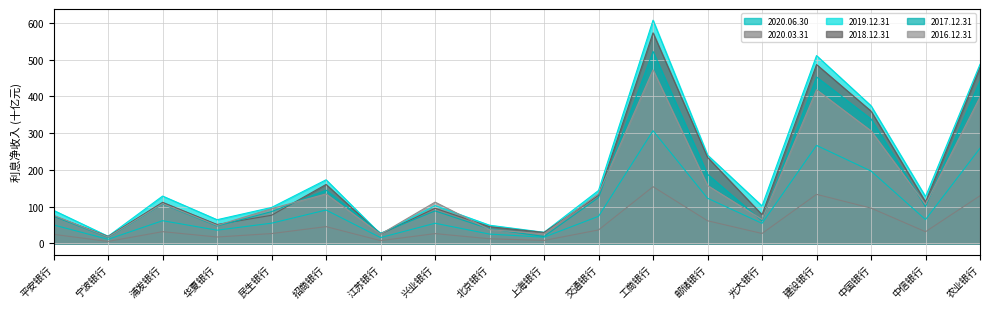

Is the value of 2017.12.31 at 江苏银行 greater than the value of 2016.12.31 at 农业银行?

No